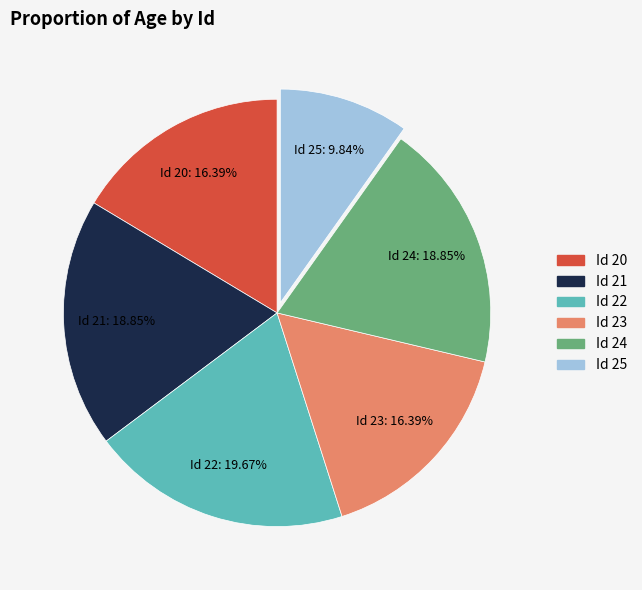

Is there any slice that represents more than half of the pie?

No